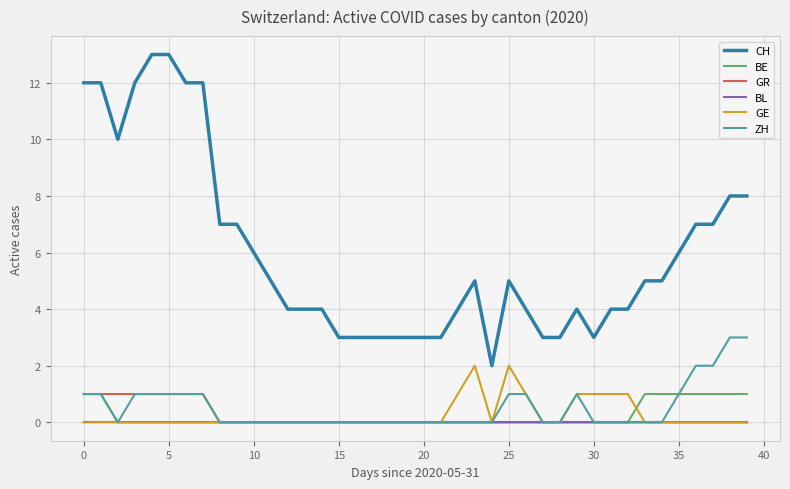

Which series has the largest total across all categories?

CH